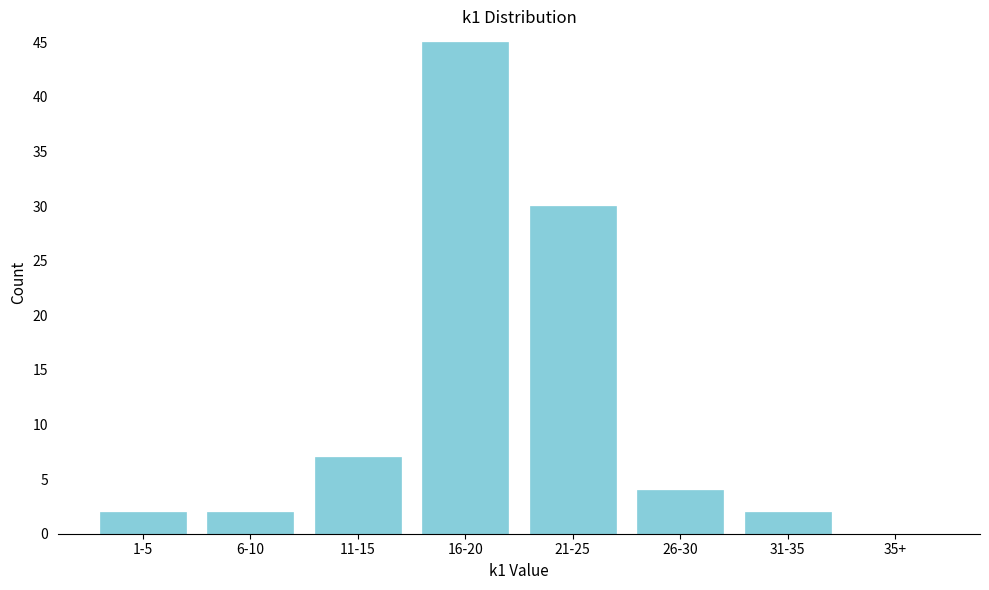

Reading right to left, transcribe all the data shown in this chart.

35+=0	31-35=2	26-30=4	21-25=30	16-20=45	11-15=7	6-10=2	1-5=2